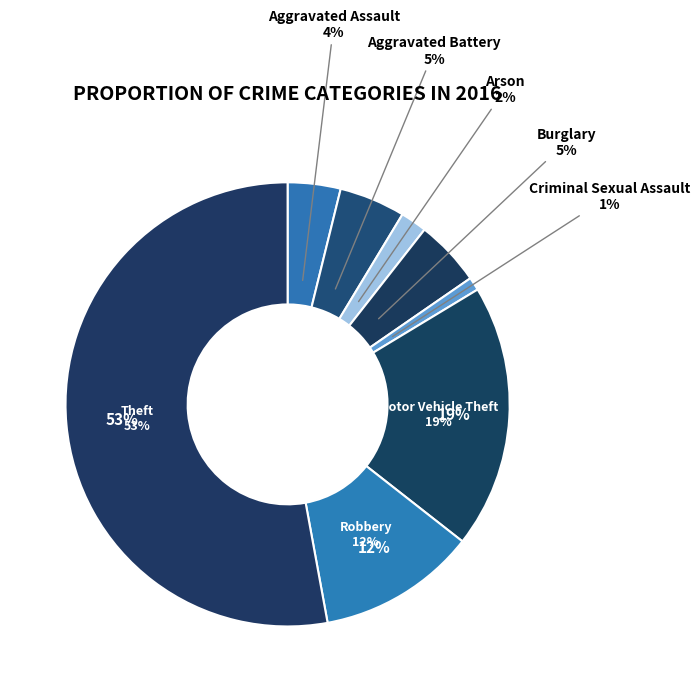

What portion of the pie excludes Robbery?

88.5%